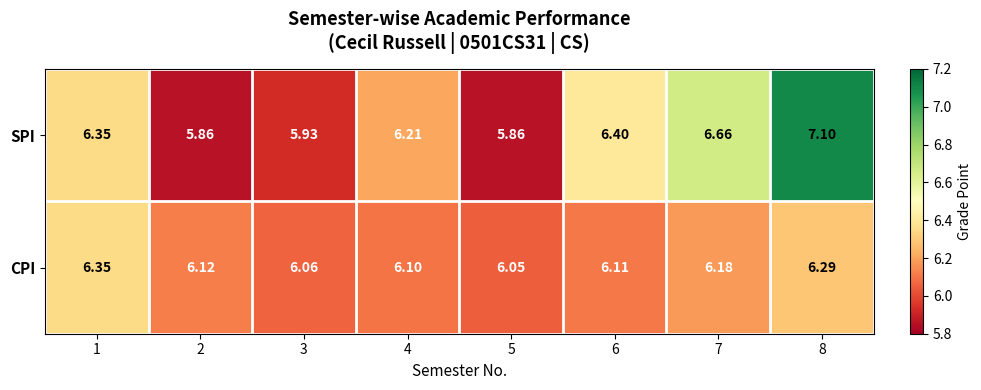

Which series has the largest total across all categories?

SPI